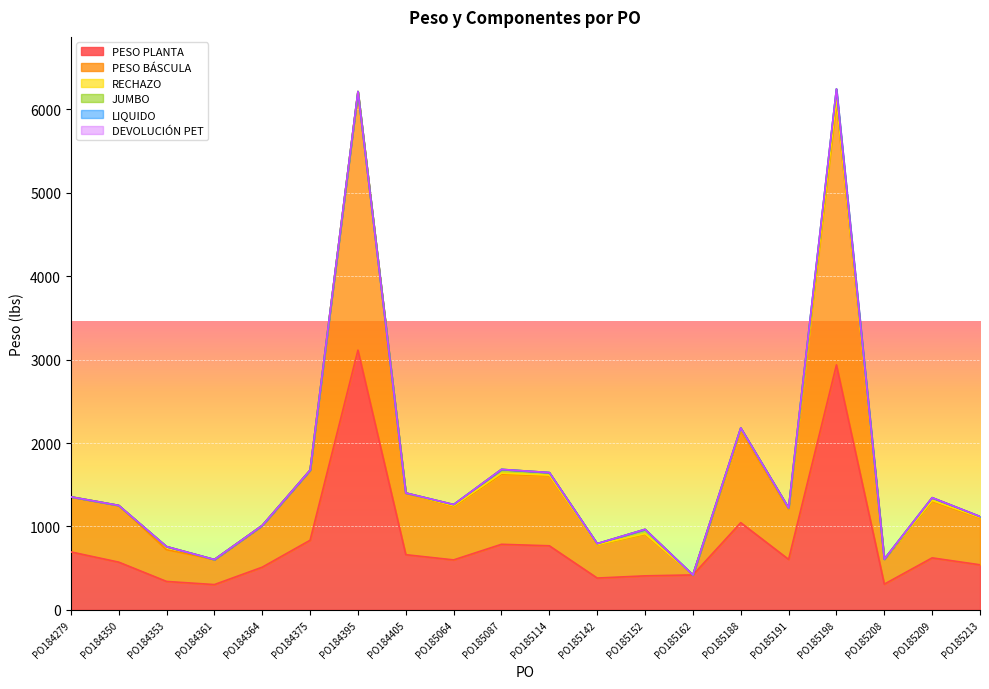

Between PO184405 and PO185188, which series saw the biggest shift?

PESO PLANTA